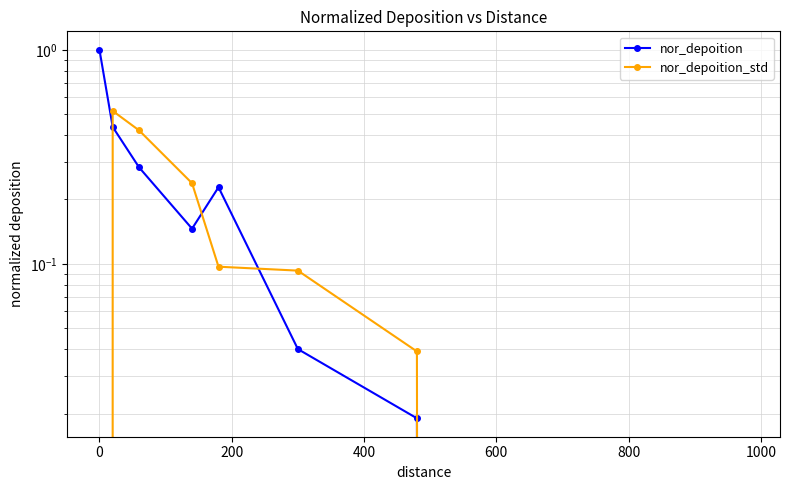

True or false: nor_depoition_std and nor_depoition cross at least once.

True